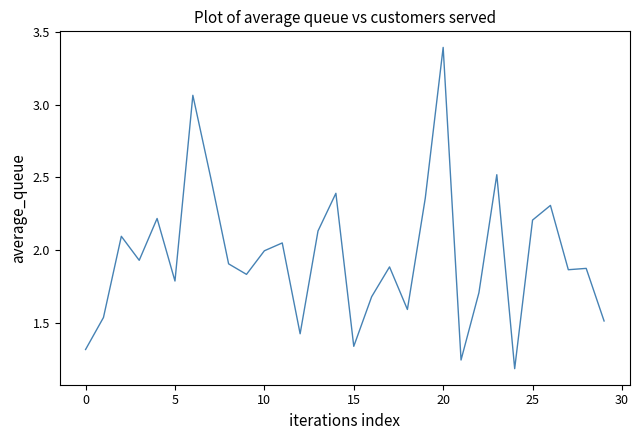

What is the difference between the maximum and minimum values?

2.2